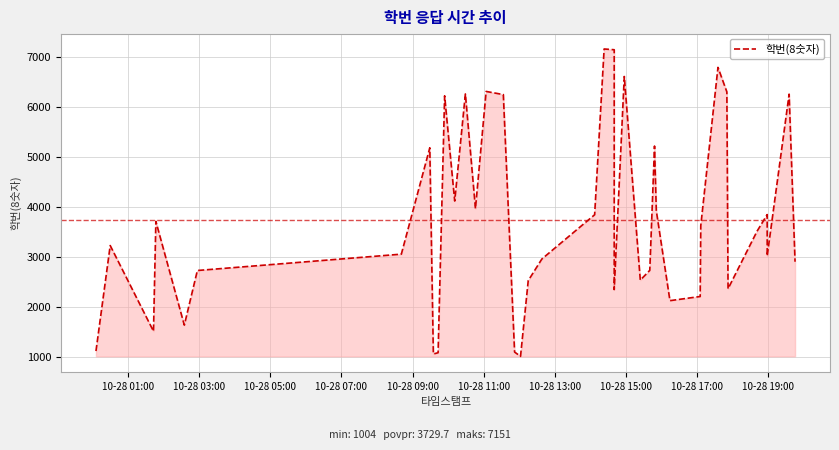

Reading right to left, list all the values displayed in this chart.

2896	6248	3010	3839	3508	2356	6292	6783	3618	2201	2118	3917	5210	2724	2528	6601	2339	7136	7151	3836	2951	2518	1004	1090	6239	6302	3957	6252	4110	6214	1077	1051	5175	3048	2721	1628	3704	1506	3220	1110